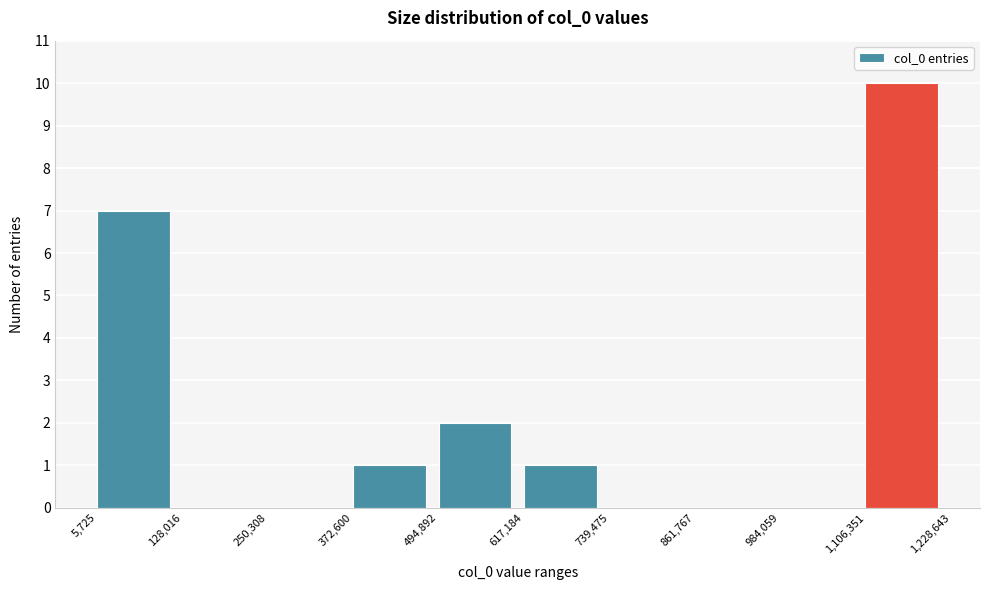

Which range on the x-axis has the tallest bar?

1,106,351 to 1,228,643